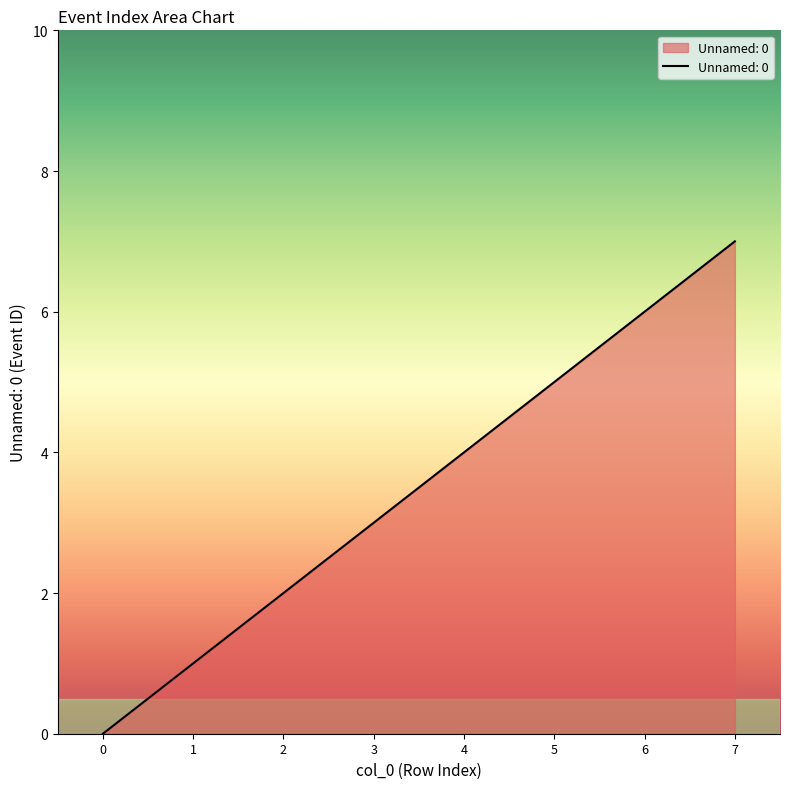

Is it true that the value at 1 is 1?

True